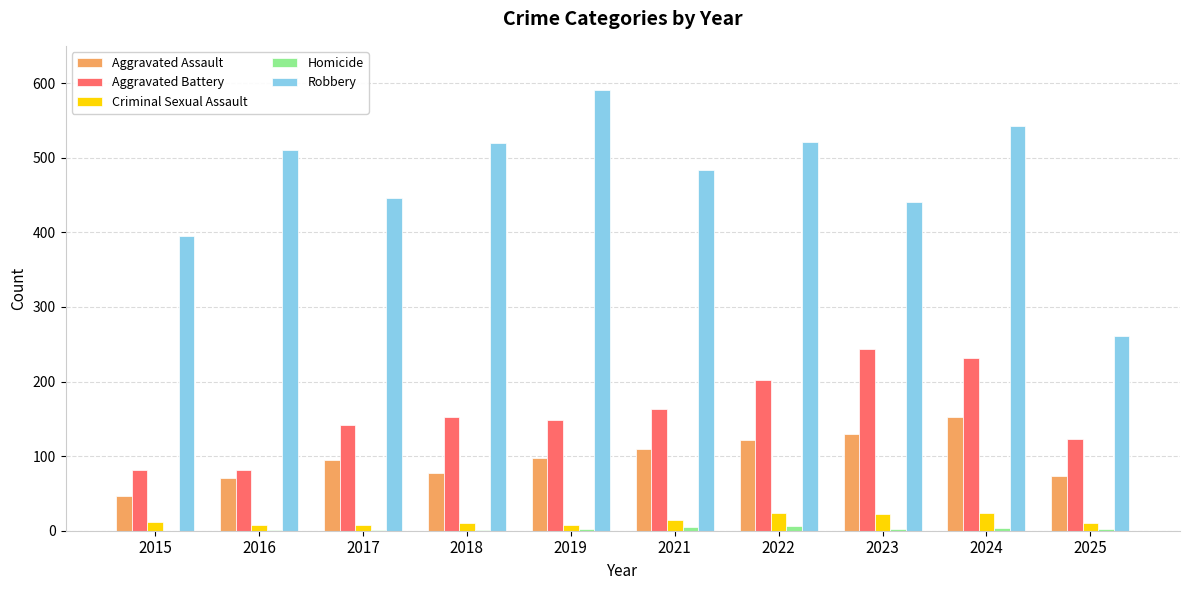

What is the sum of all Aggravated Assault values?

974